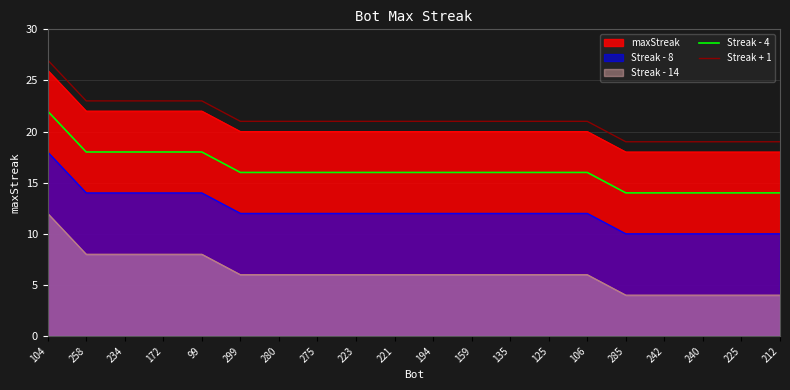

Is it true that Streak - 4 equals 16 at 275?

True